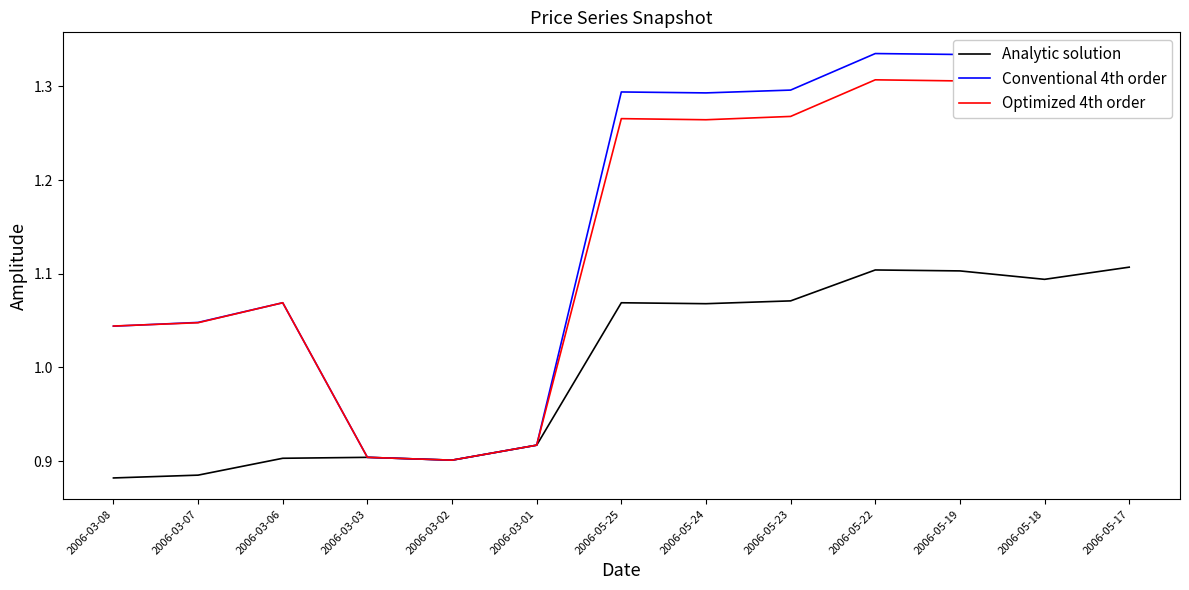

True or false: Analytic solution and Conventional 4th order cross at least once.

False